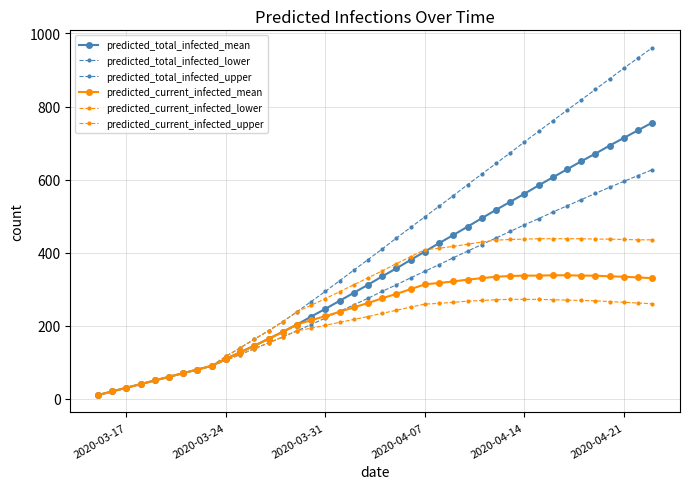

Does the chart display data point markers on the line(s)?

Yes